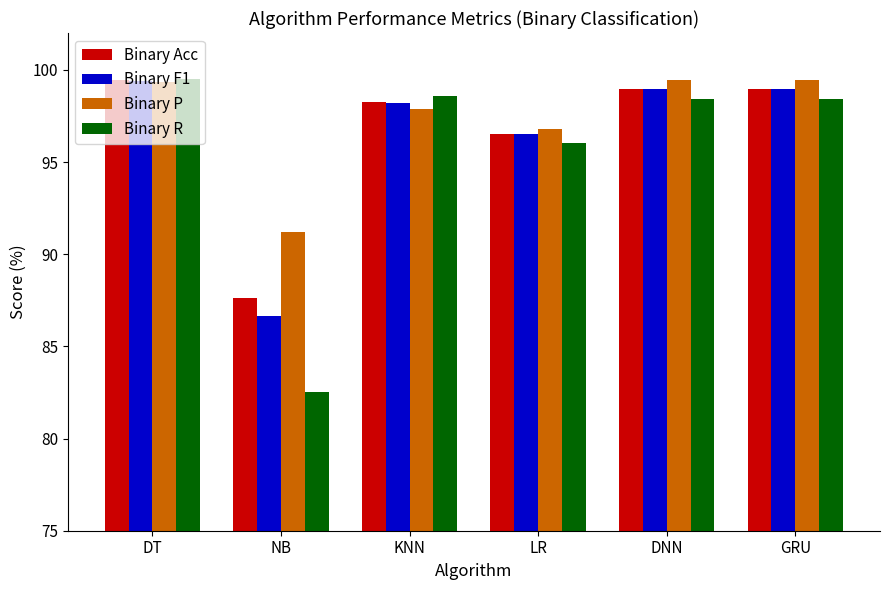

Is the value of Binary Acc at KNN greater than the value of Binary P at NB?

Yes